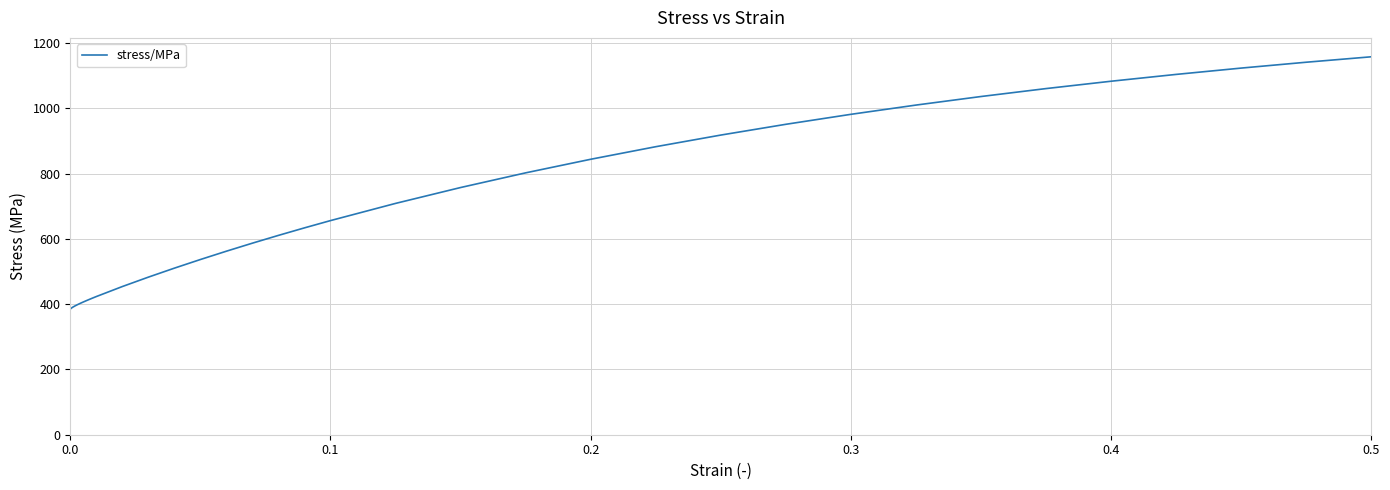

Is this an area chart (filled region under the line)?

No